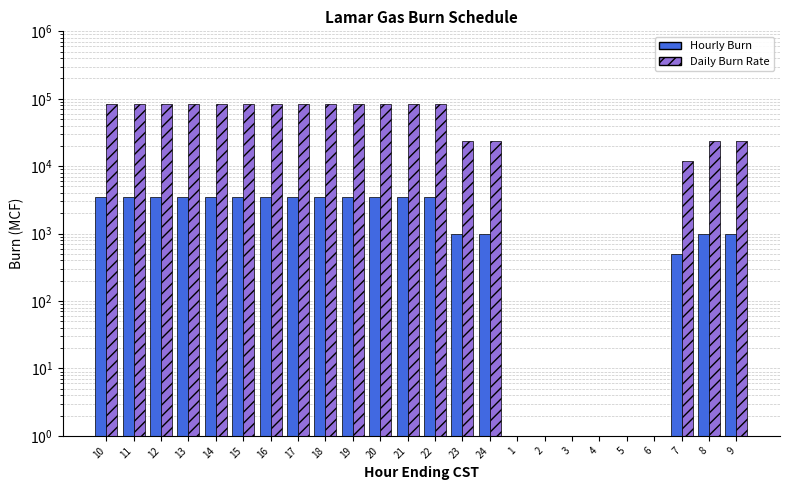

How many groups of bars are there?

24